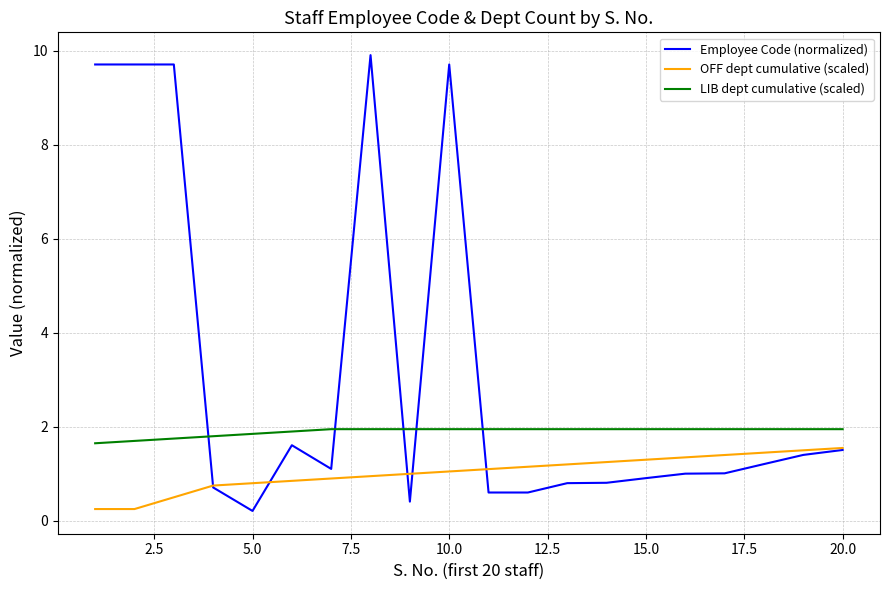

Which series has the widest spread of values?

Employee Code (normalized)